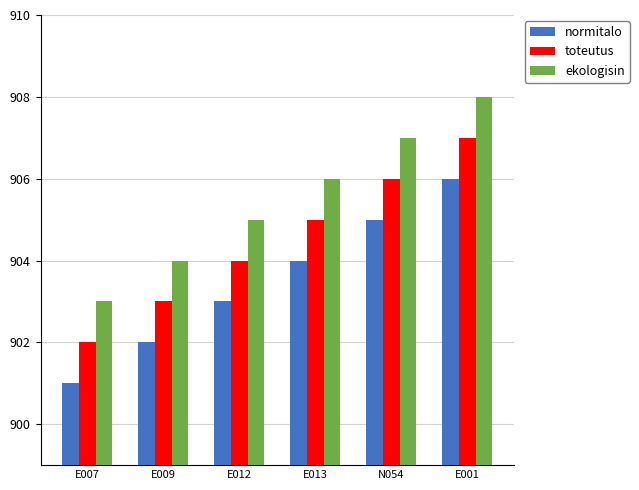

At which label does ekologisin reach its peak?

E001